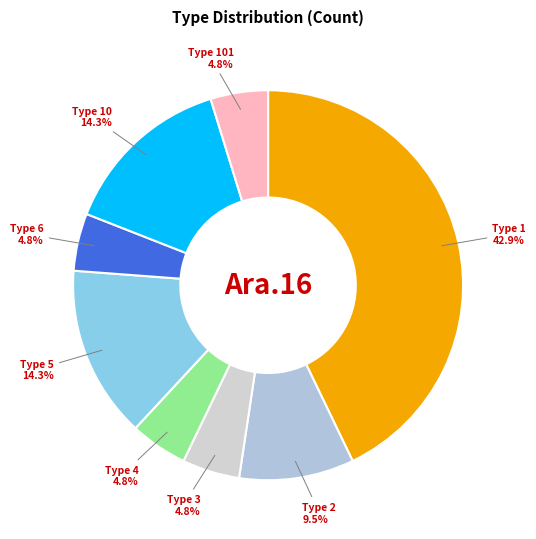

Is there any slice that represents more than half of the pie?

No